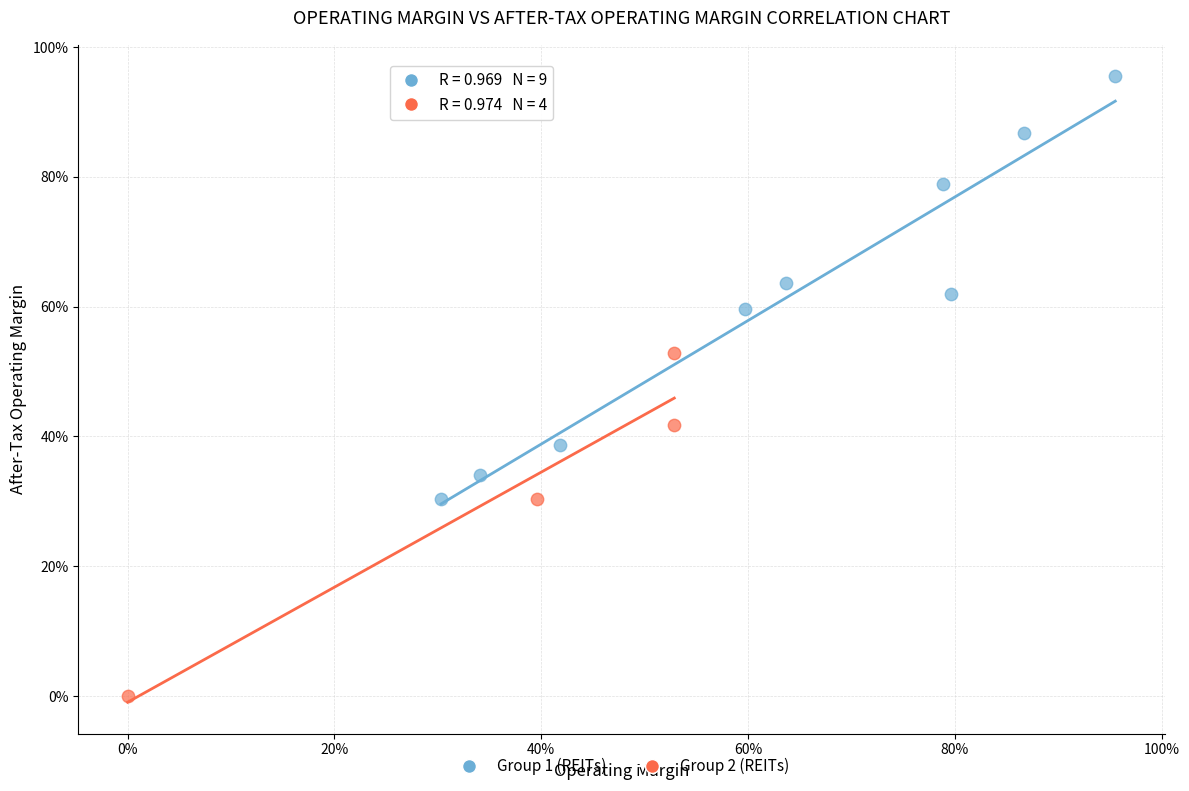

What are all the series names shown in the legend?

Group 1 (REITs), Group 2 (REITs)